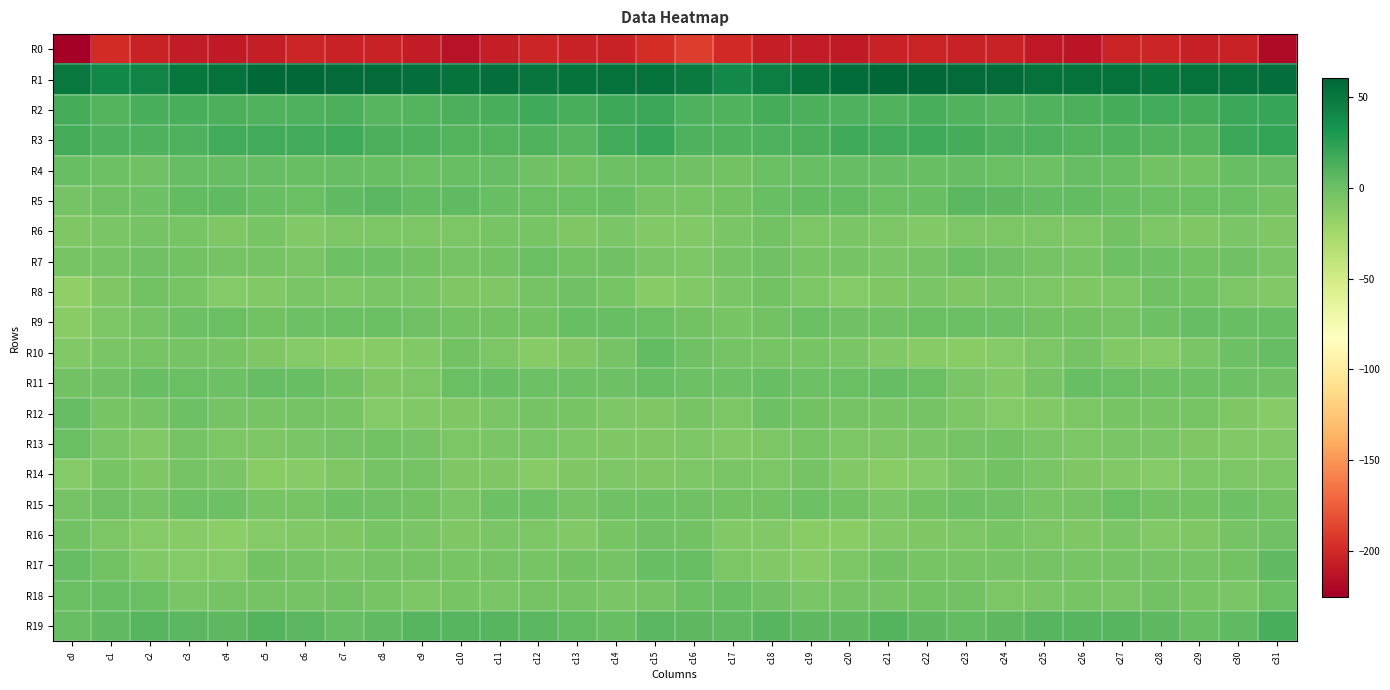

How many data points does each series have?

32